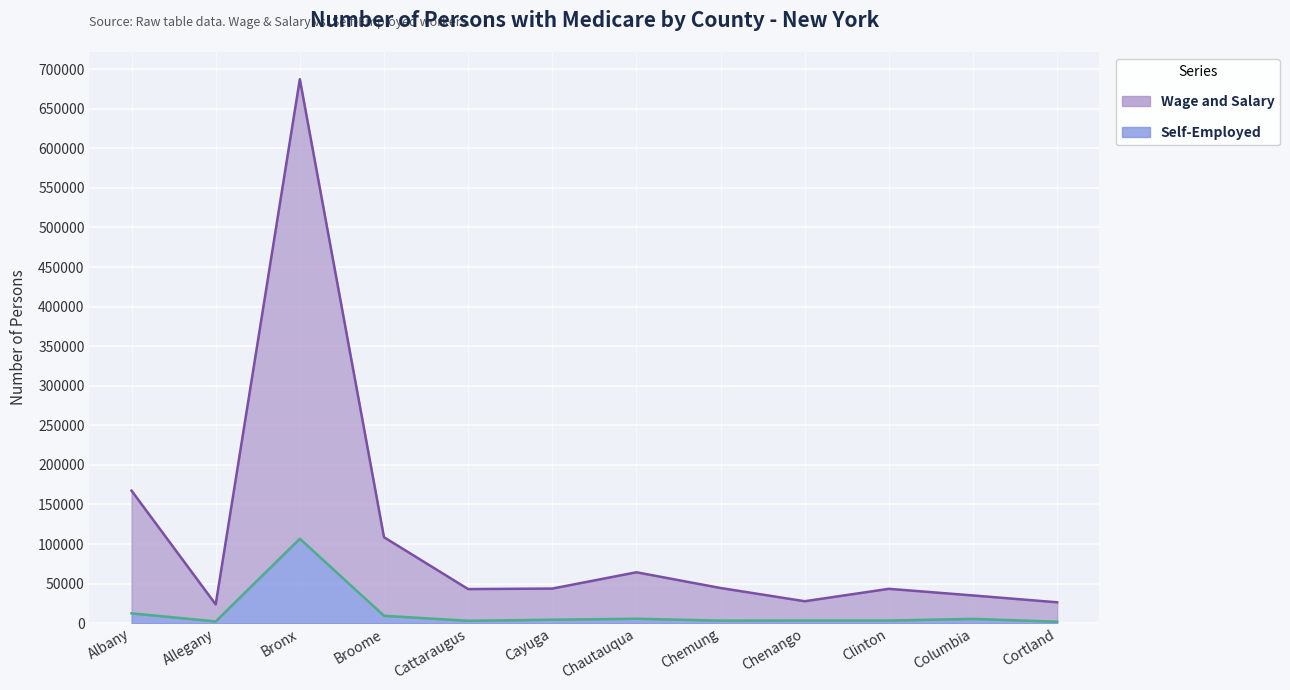

At which label does Wage and Salary reach its peak?

Bronx